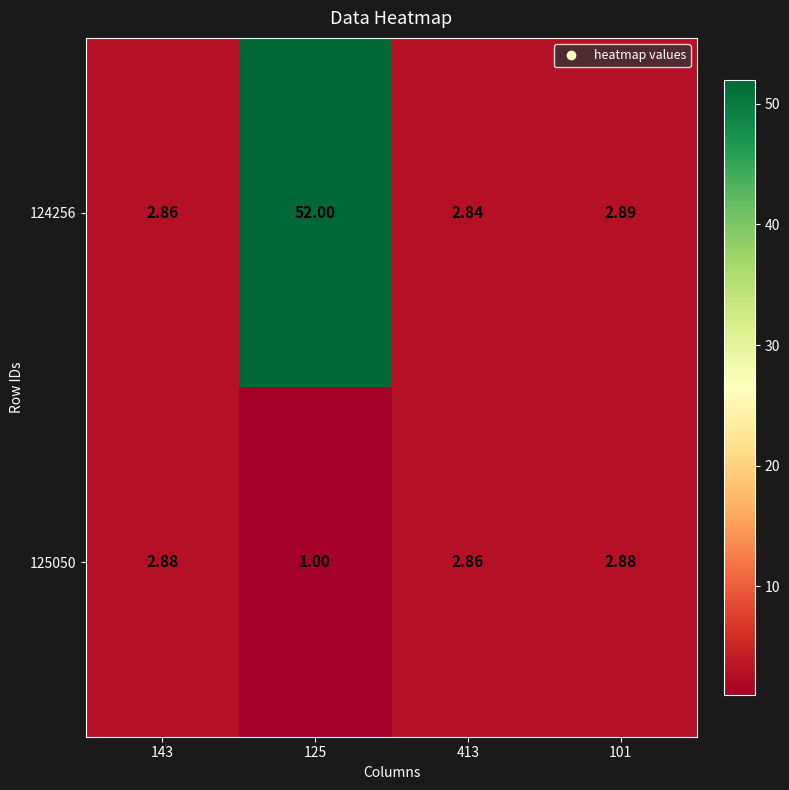

Is the value of 124256 at 101 greater than the value of 125050 at 125?

Yes